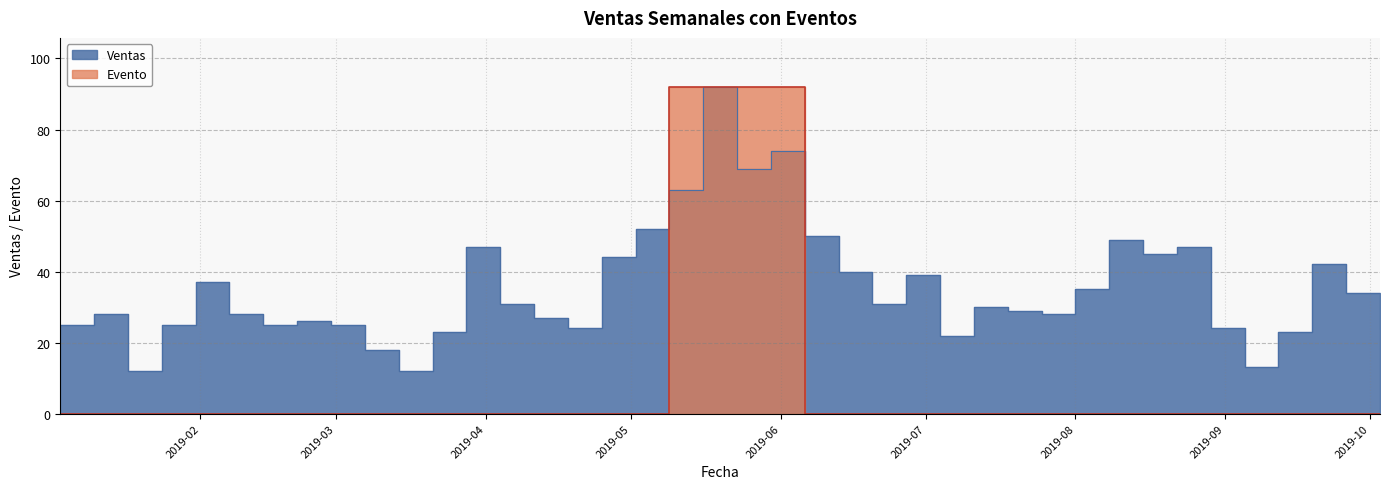

How many values in Evento are above zero?

4